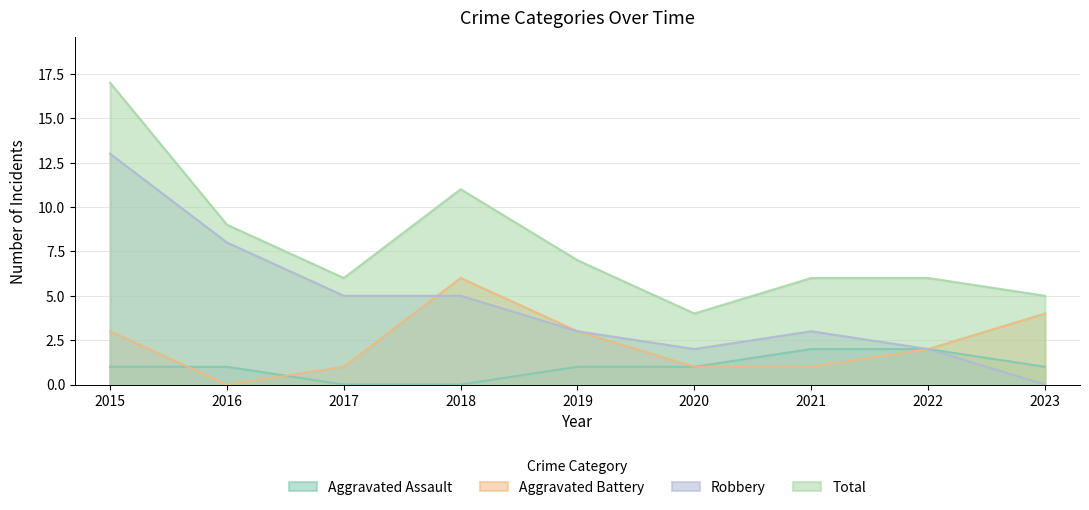

What is the maximum value shown in the chart?

17